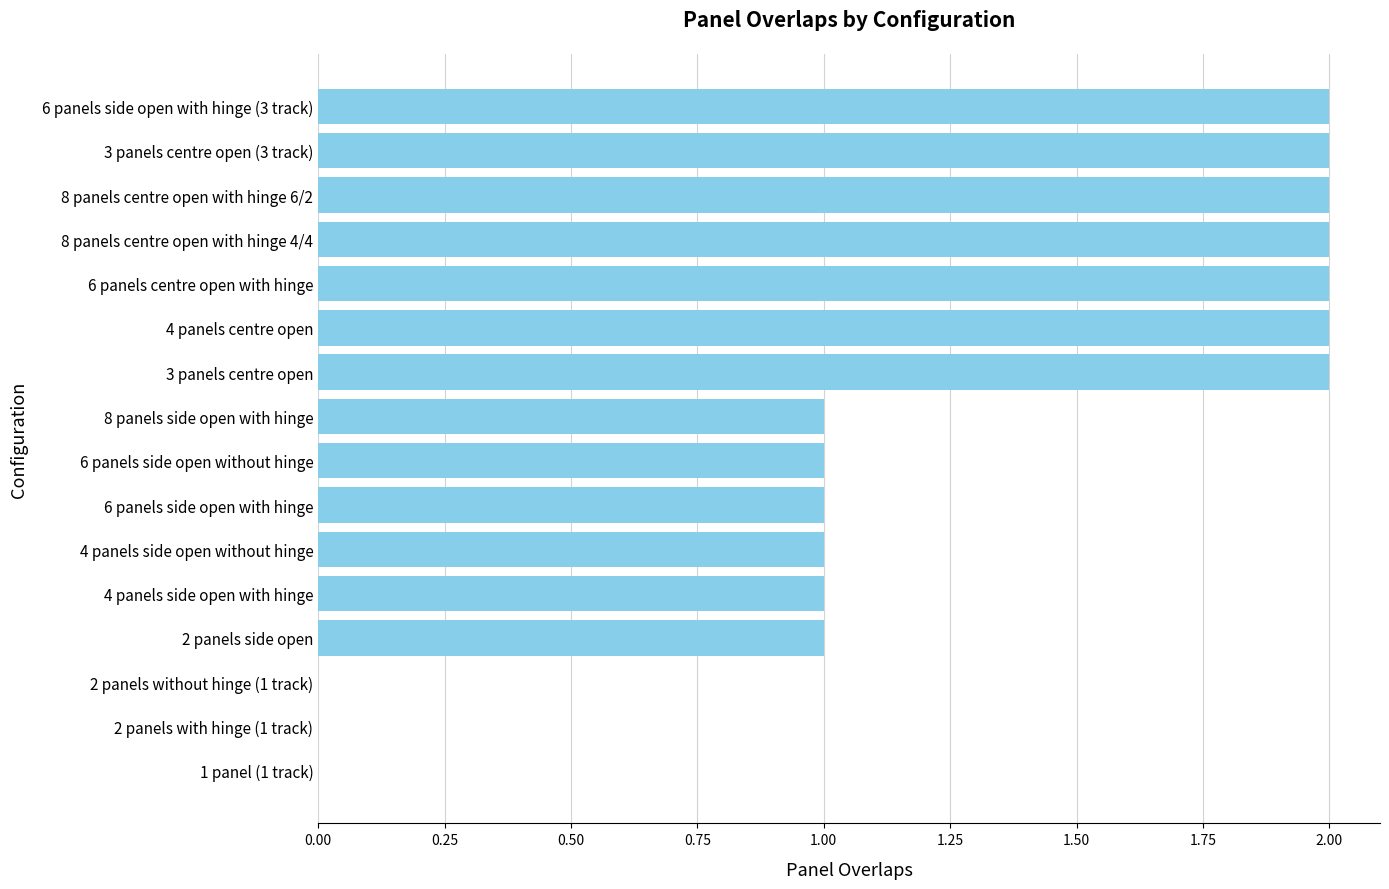

The chart shows a value of 2 at 6 panels side open without hinge. True or false?

False